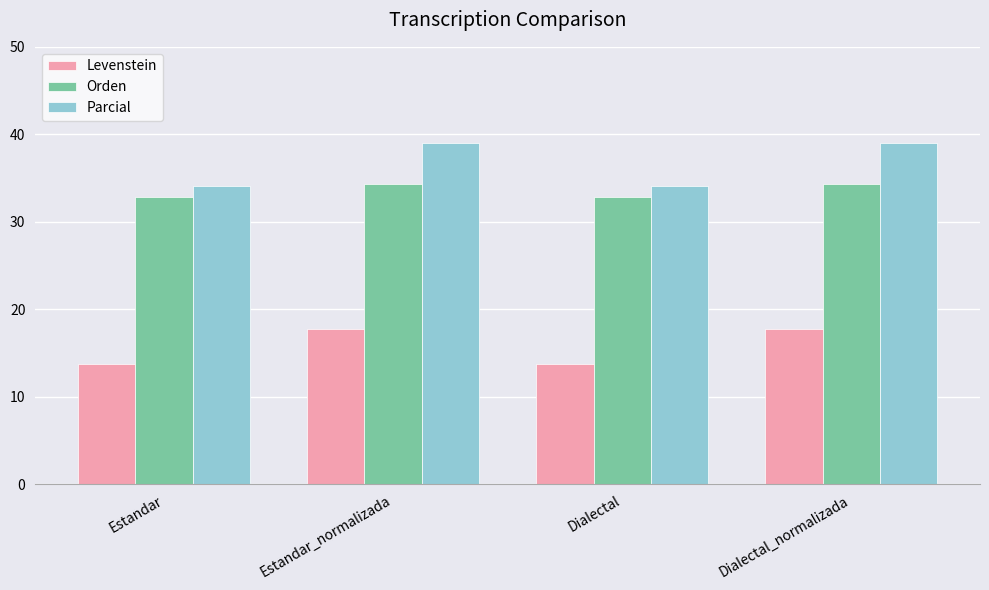

What are all the series names shown in the legend?

Levenstein, Orden, Parcial